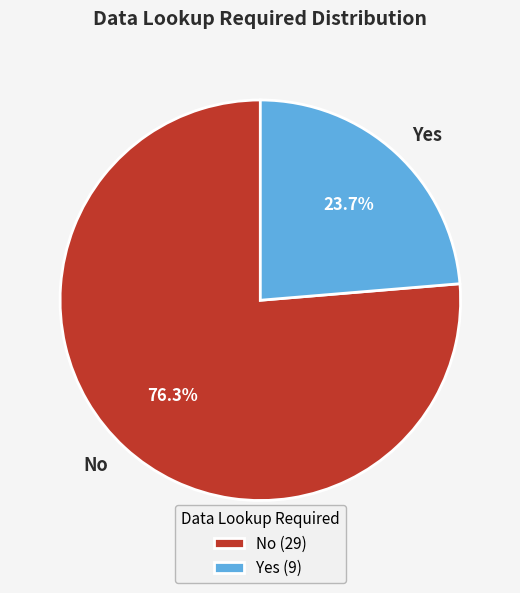

To the nearest percent, what is the difference between the No and Yes slice percentages?

53%